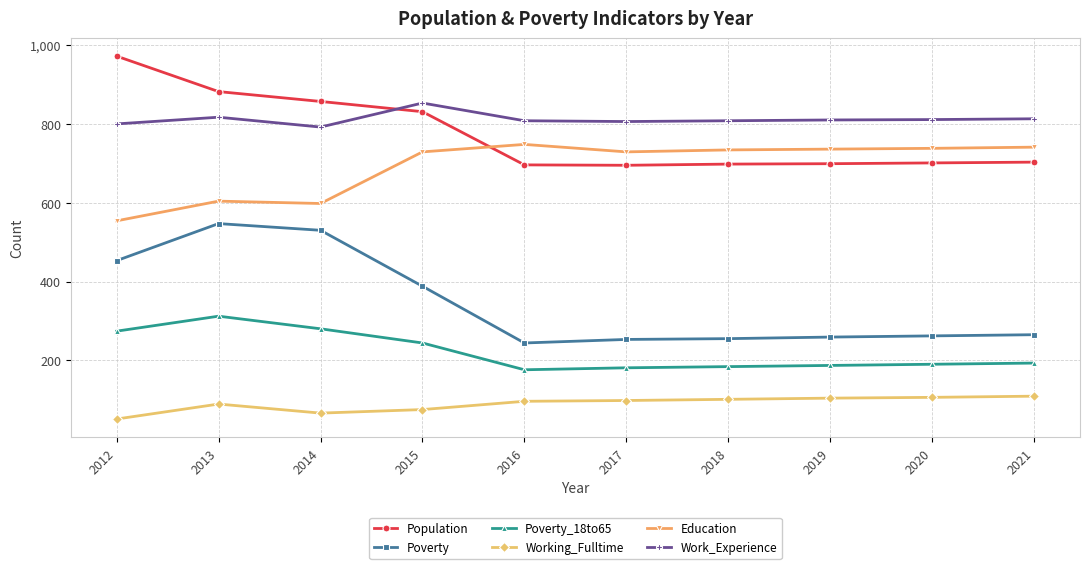

What are all the series names shown in the legend?

Population, Poverty, Poverty_18to65, Working_Fulltime, Education, Work_Experience